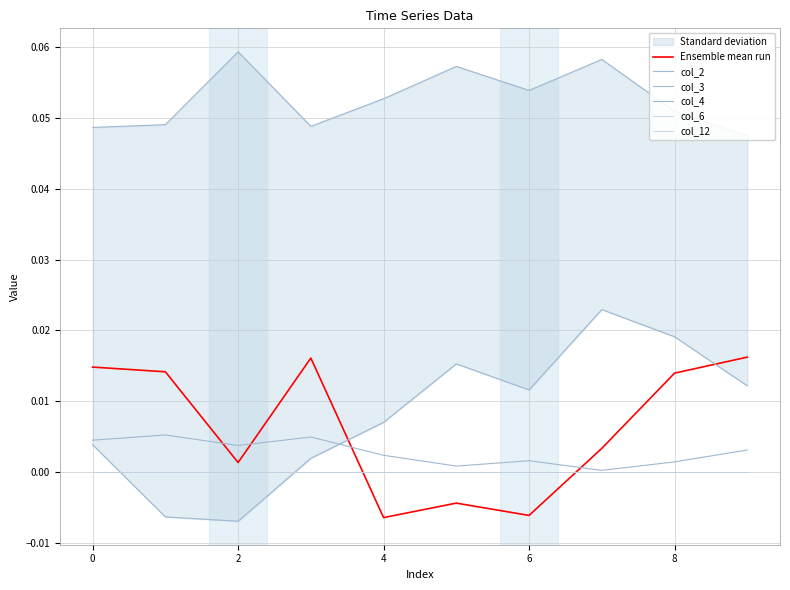

How many interior local valleys does the col_4 series have?

3